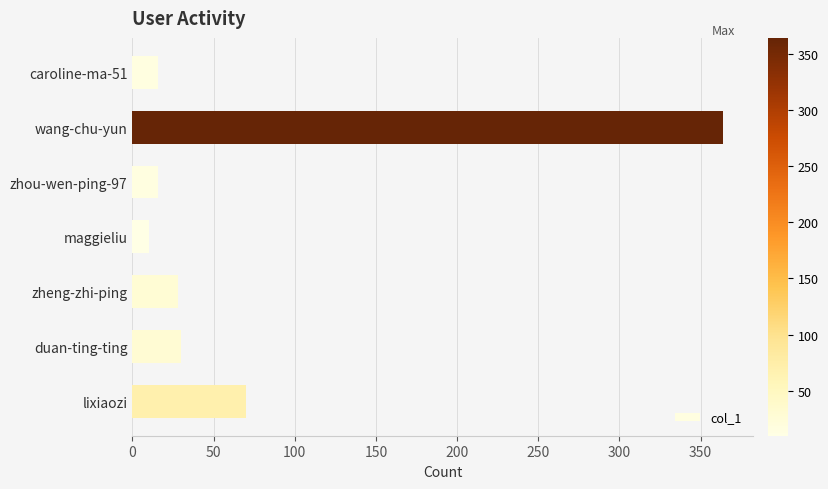

Which label corresponds to the smallest value in the chart?

maggieliu